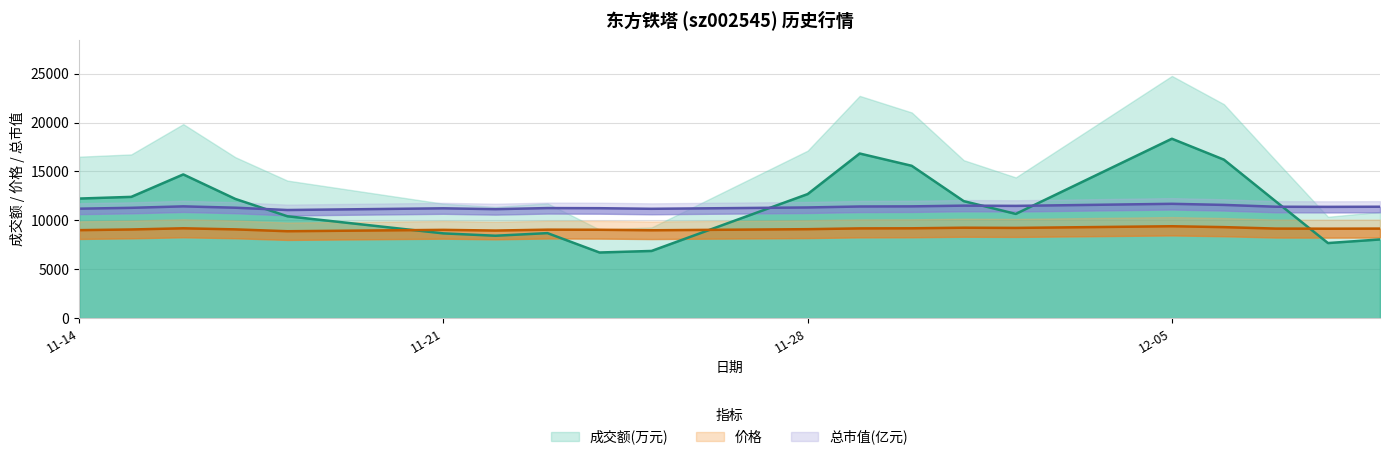

What is the difference between the maximum and minimum values in the 价格 series?

510